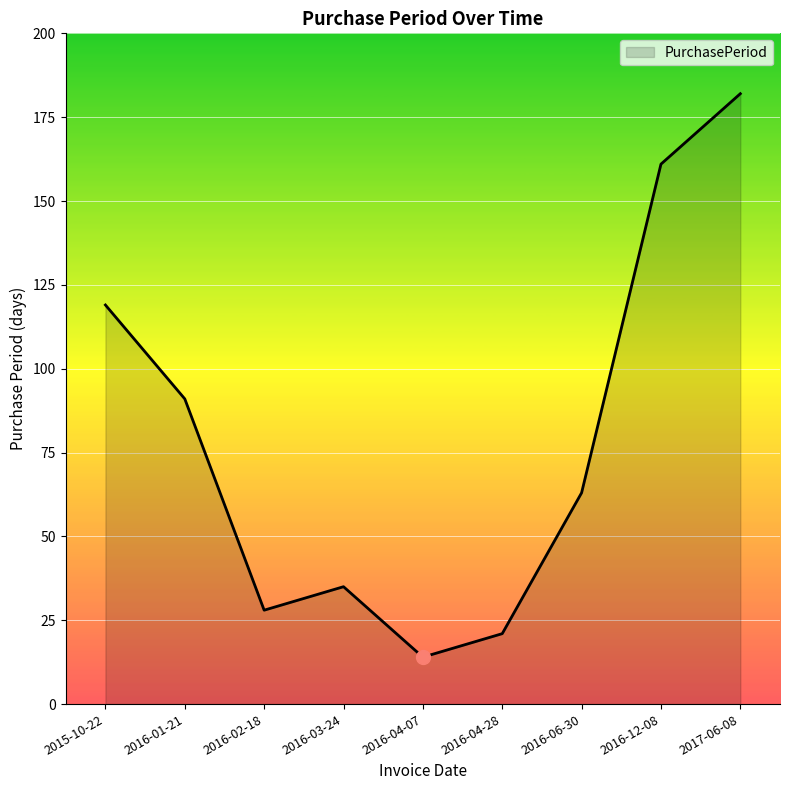

What is the change in value from 2016-04-07 to 2016-12-08?

+147